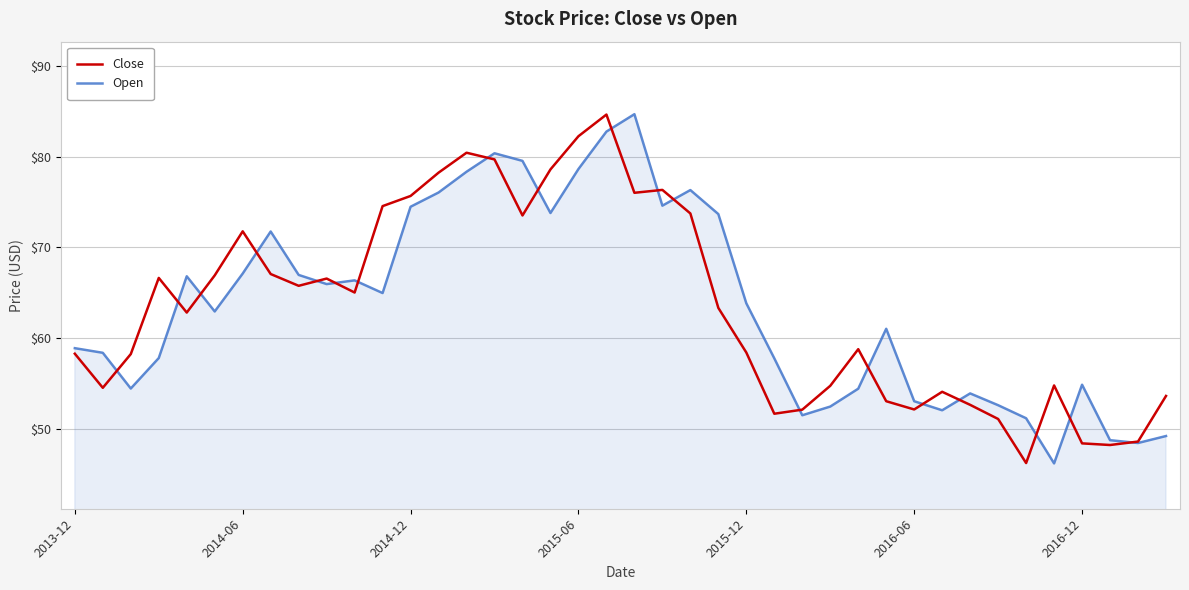

What is the lowest value of the Close series?

46.2